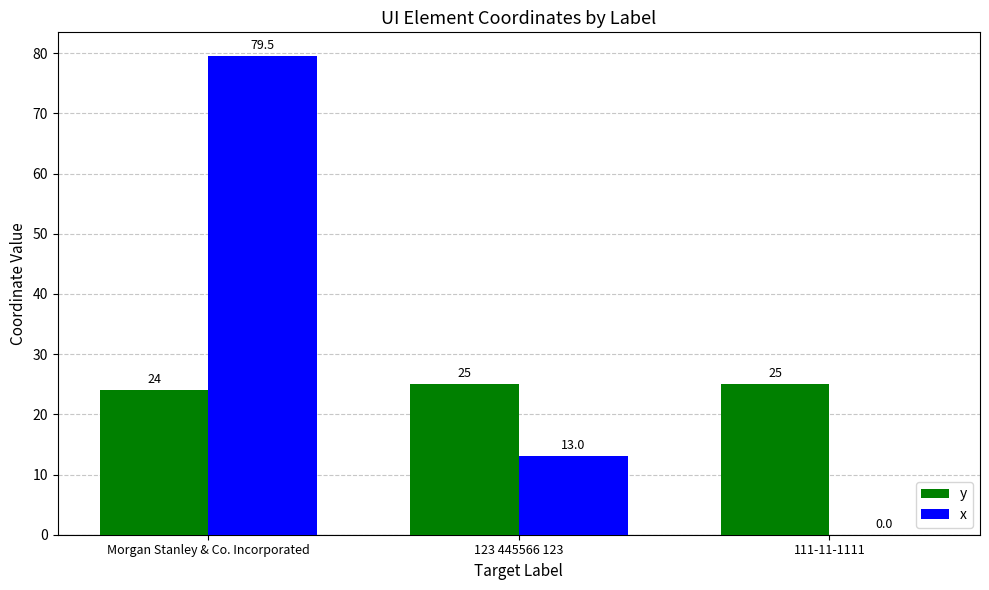

Reading left to right, extract all data points from this chart.

y: 24.0	25.0	25.0
x: 79.5	13.0	0.0